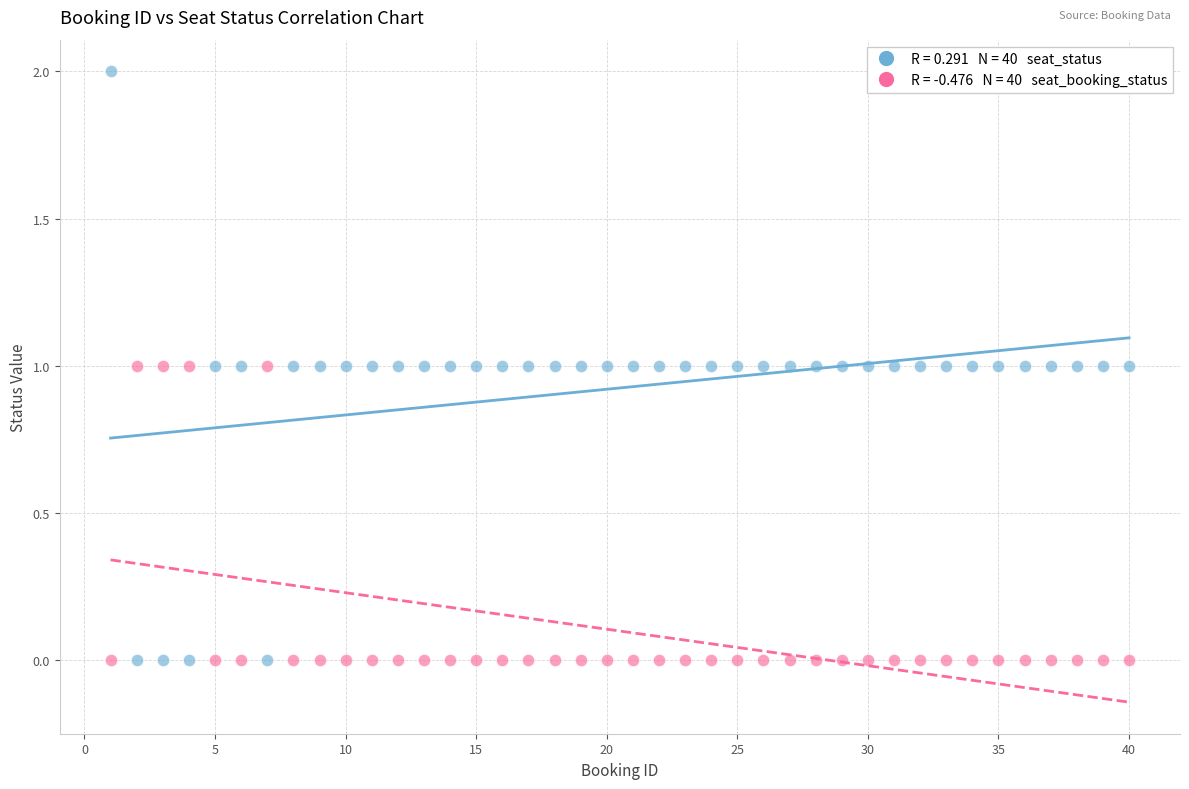

Across all data points, what is the range of X values (max minus min)?

39